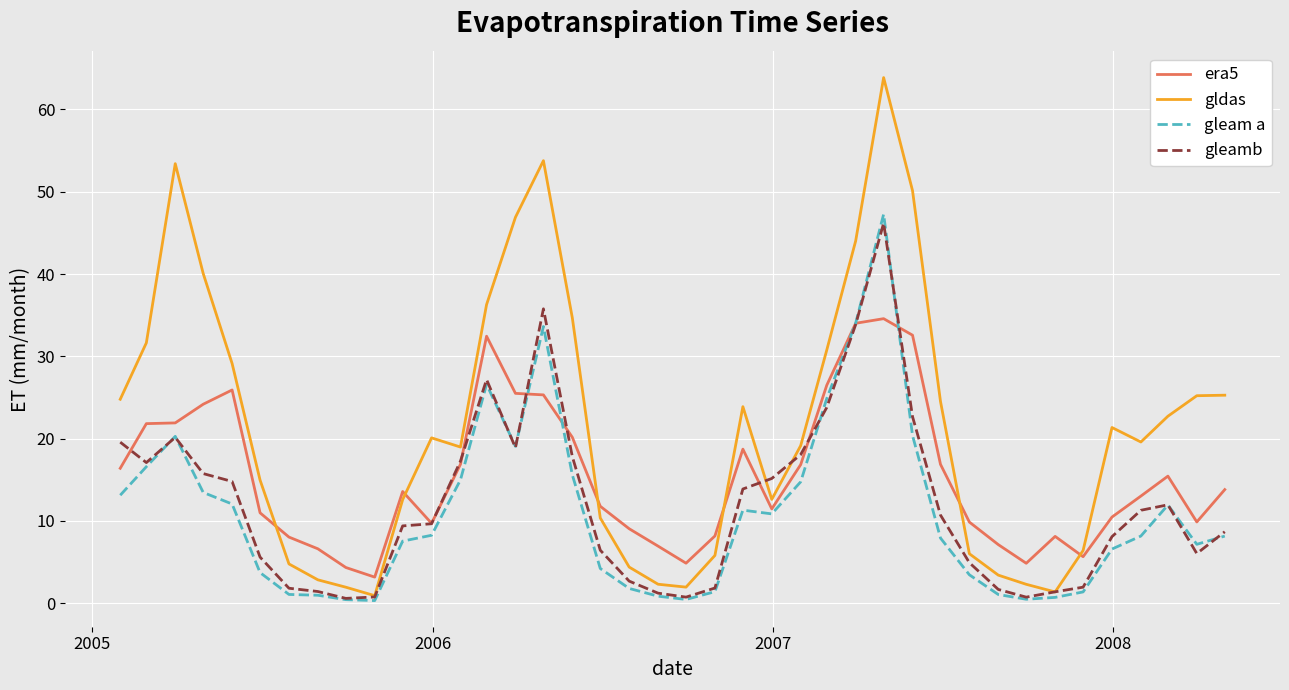

Which series has the largest total across all categories?

gldas